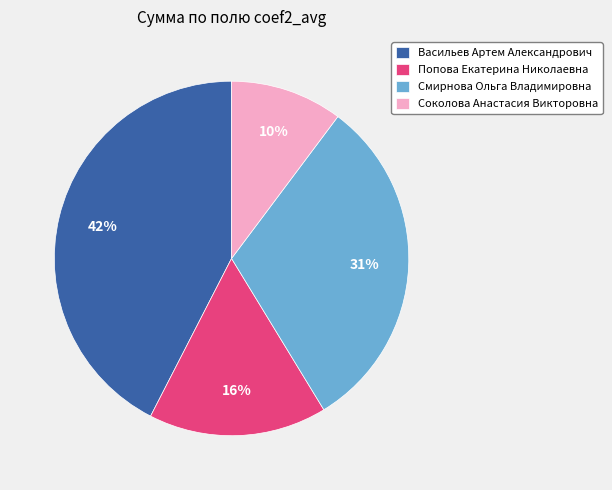

Rank the categories by value from highest to lowest.

Васильев Артем Александрович, Смирнова Ольга Владимировна, Попова Екатерина Николаевна, Соколова Анастасия Викторовна